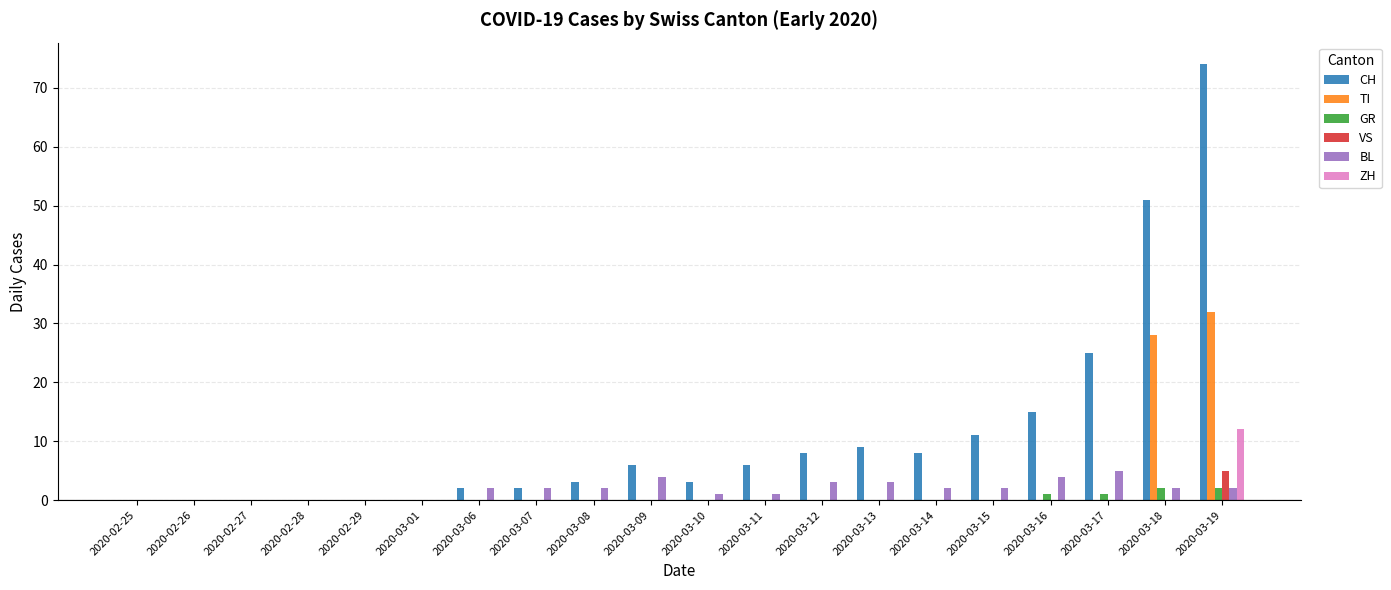

What is the sum of the CH values at 2020-03-13 and 2020-03-06?

11